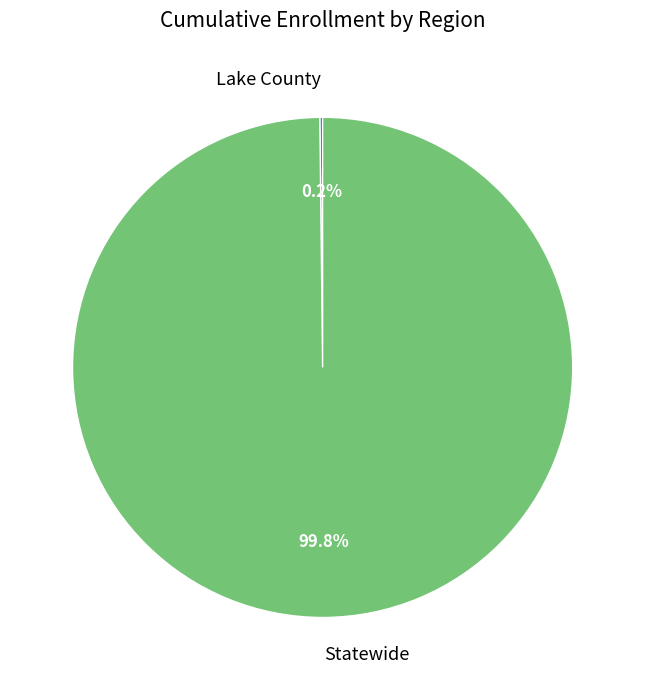

Which category has the biggest portion of the pie?

Statewide